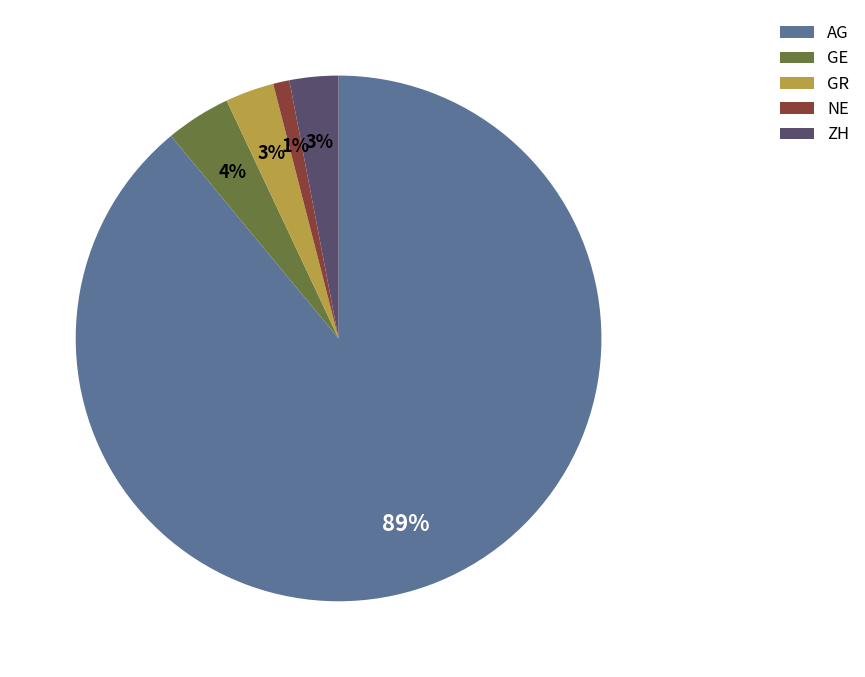

To the nearest percent, what is the average slice percentage?

20%